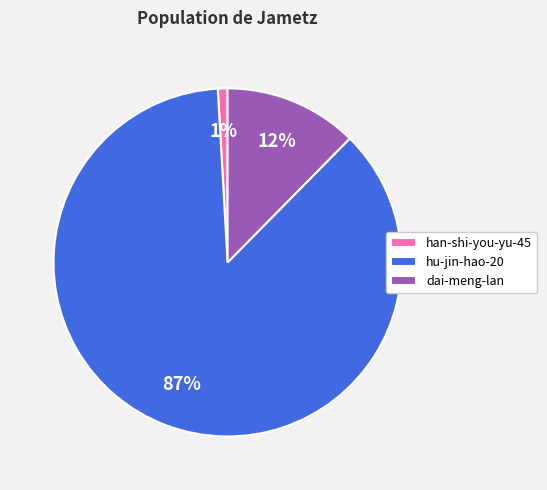

Does hu-jin-hao-20 account for over 50% of the chart?

Yes